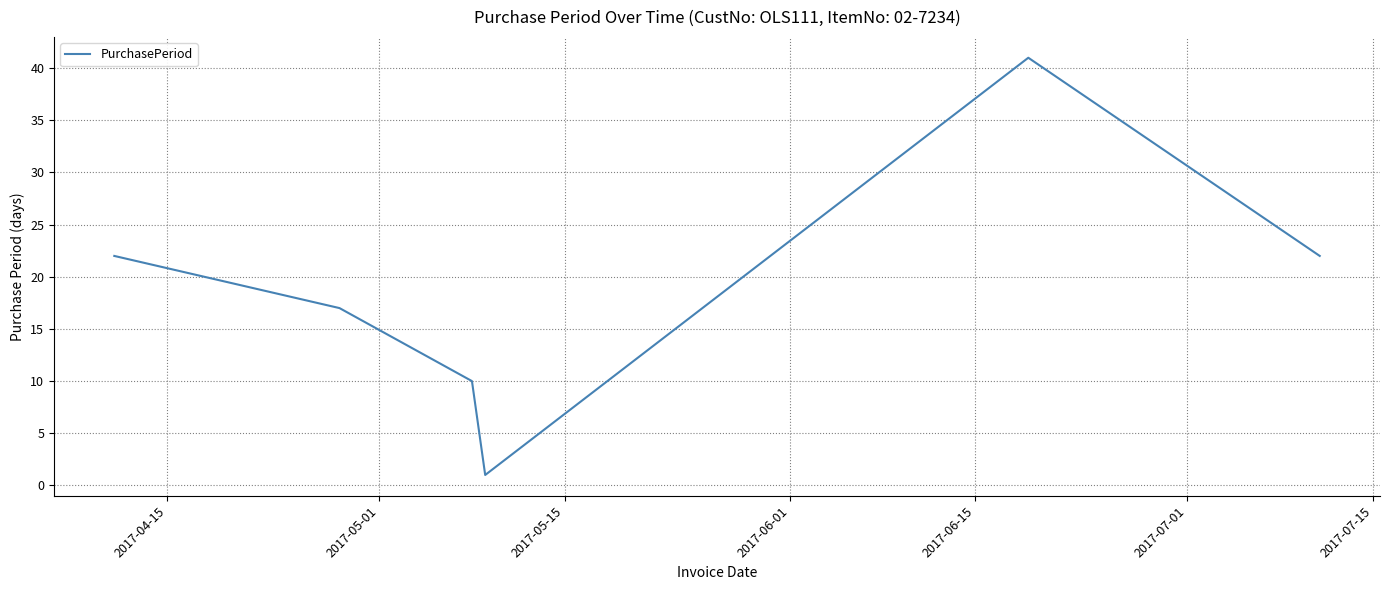

What is the maximum value shown in the chart?

41